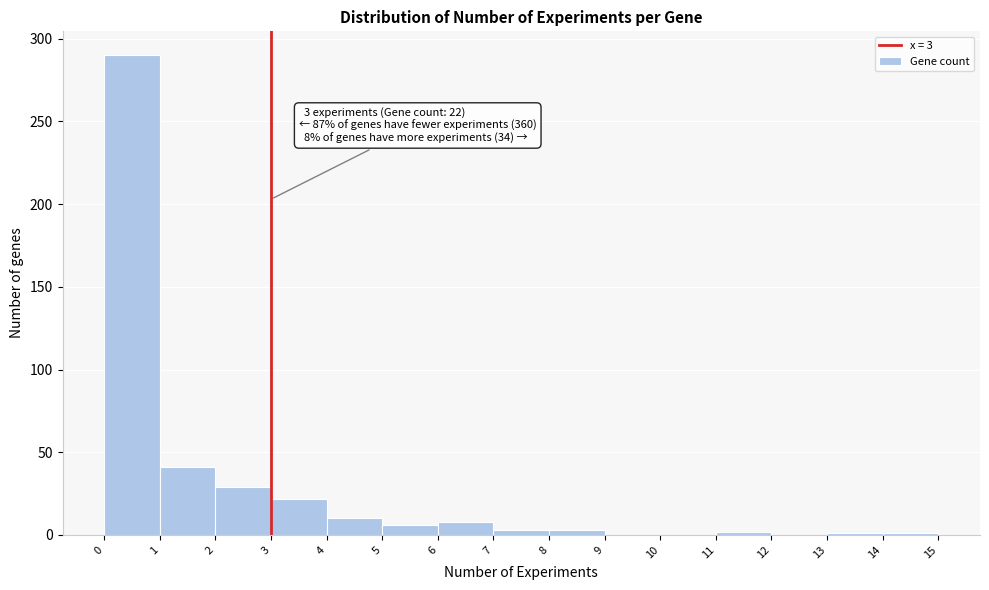

Over which range of the x-axis is the bar tallest?

0 to 1